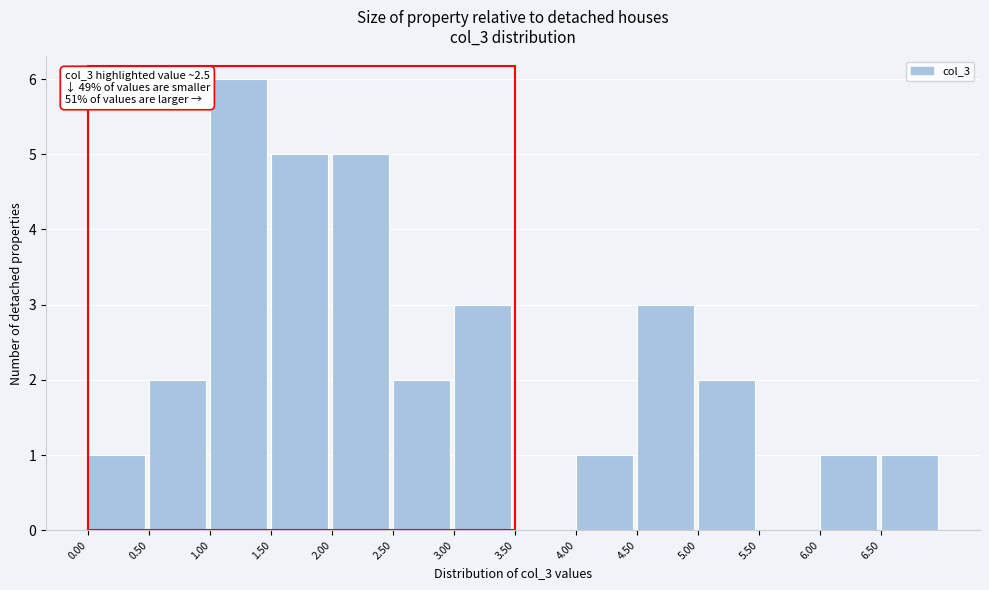

Over which range of the x-axis is the bar tallest?

1.0 to 1.5